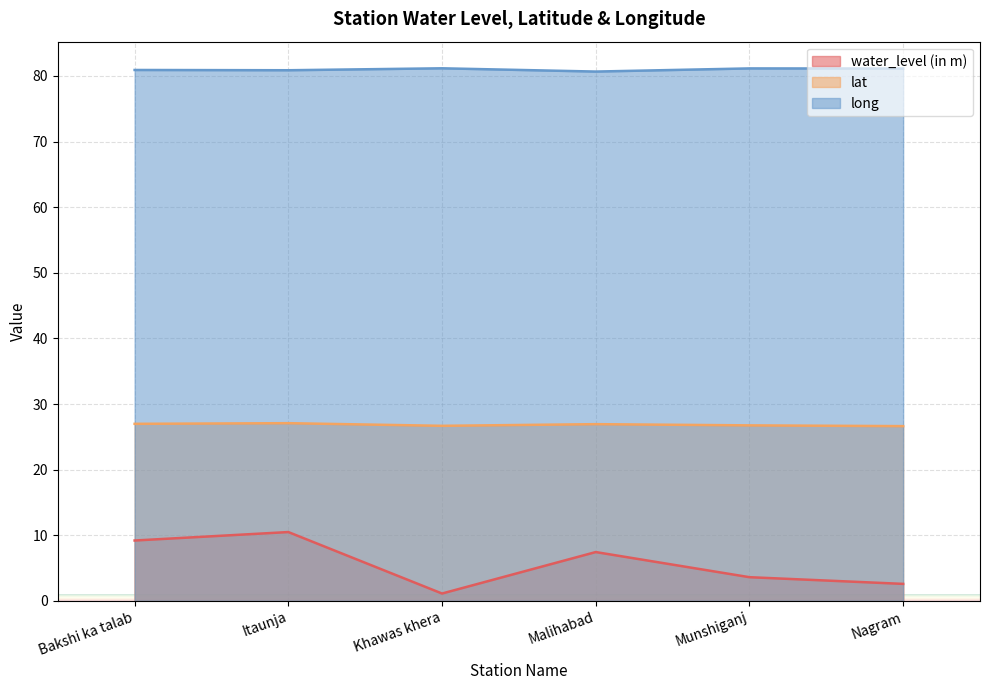

What is the highest value of the water_level (in m) series?

10.5